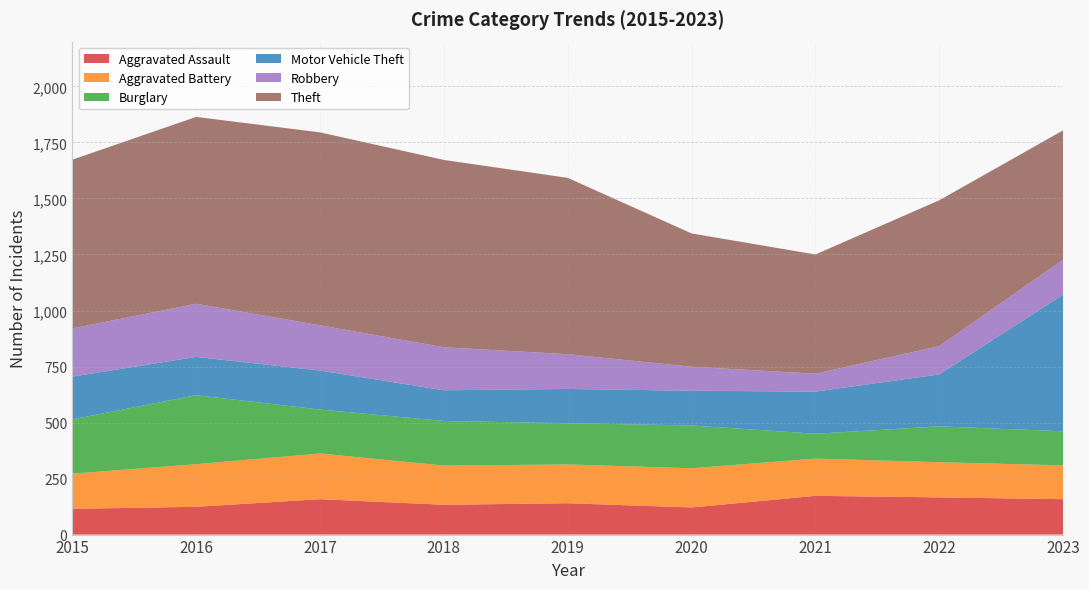

Reading left to right, what are all the values shown in this chart?

Aggravated Assault: 115	124	158	133	140	121	173	166	158
Aggravated Battery: 157	190	204	175	173	175	166	157	151
Burglary: 242	308	196	199	184	191	111	160	152
Motor Vehicle Theft: 191	171	174	137	153	155	188	232	610
Robbery: 215	237	202	192	155	107	80	126	156
Theft: 753	834	861	836	787	595	532	651	577